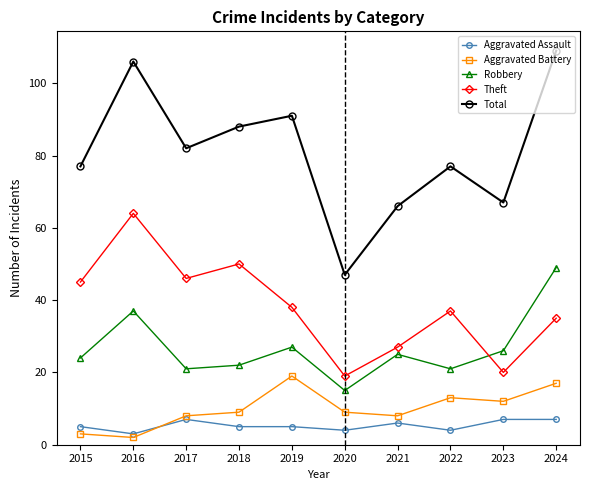

At 2024, list the series in order from smallest to largest.

Aggravated Assault, Aggravated Battery, Theft, Robbery, Total